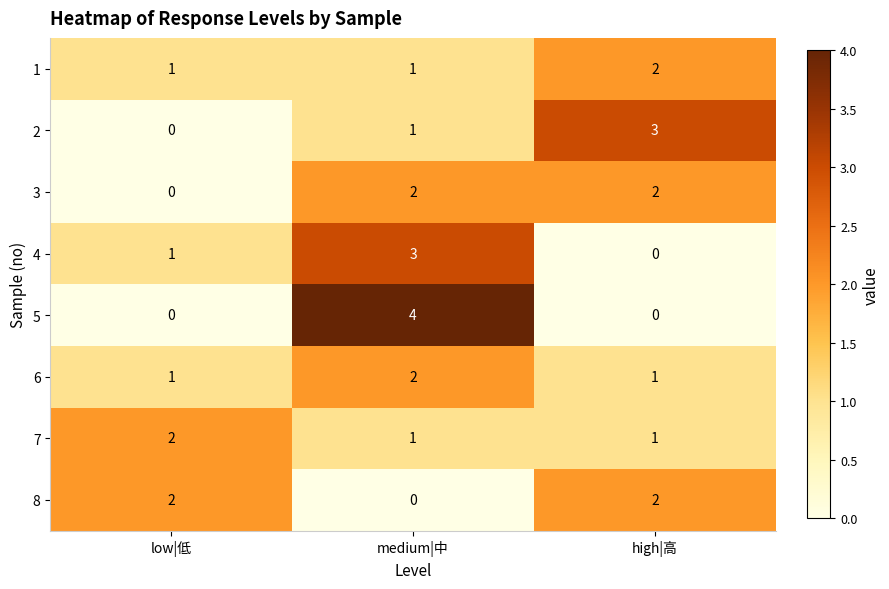

Which series changed the most between low|低 and medium|中?

5